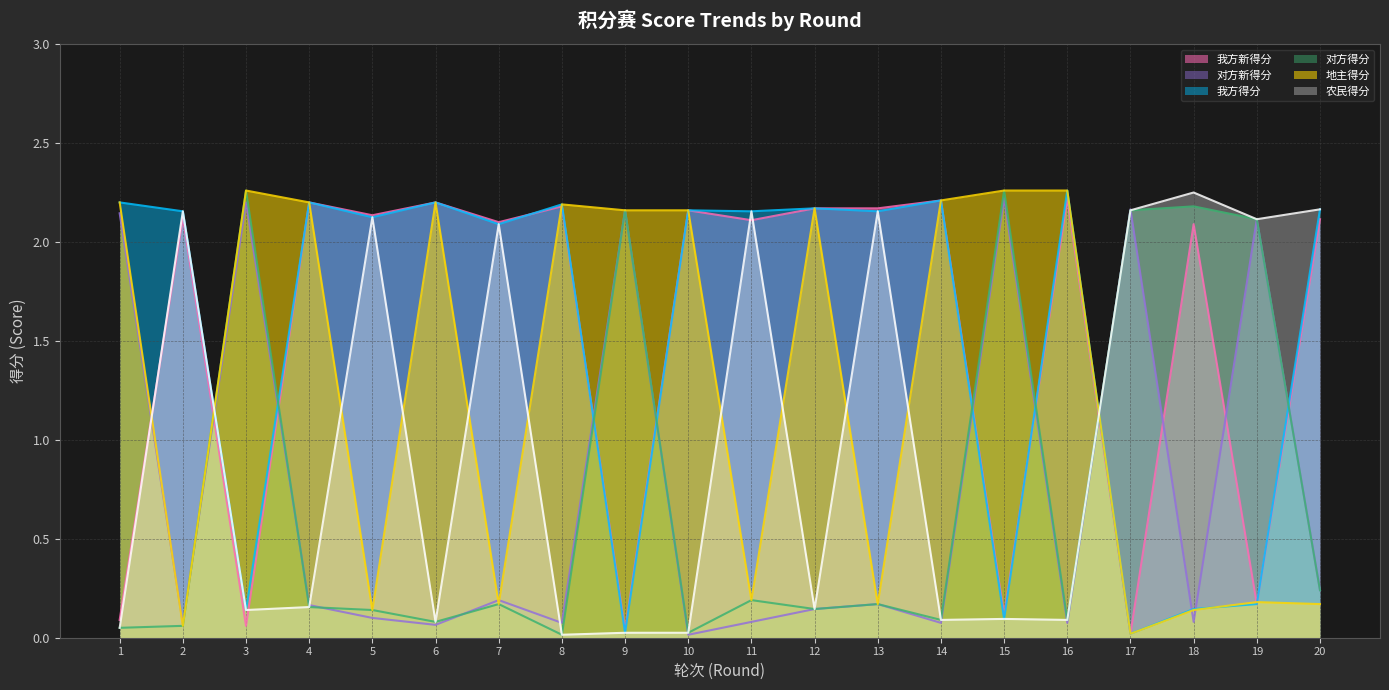

What is the value of the 对方新得分 point at the 12th from the left?

0.1